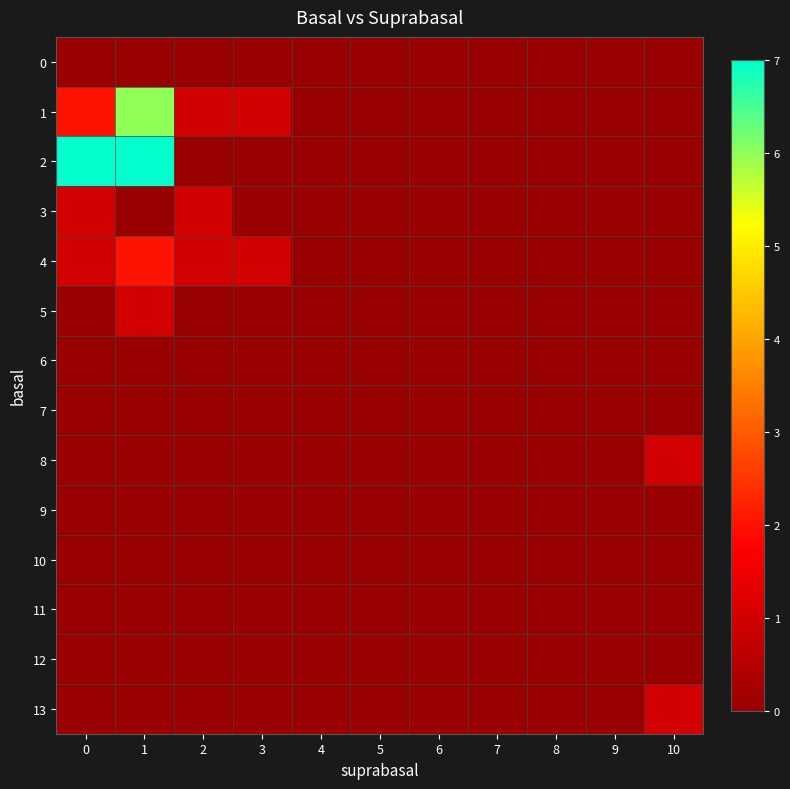

At how many categories does at least one series exceed 5?

2